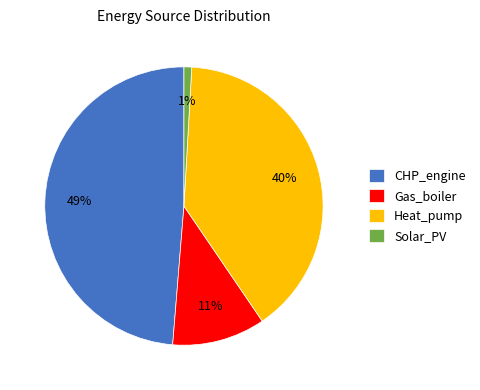

Combined, do CHP_engine and Solar_PV account for over 50%?

No